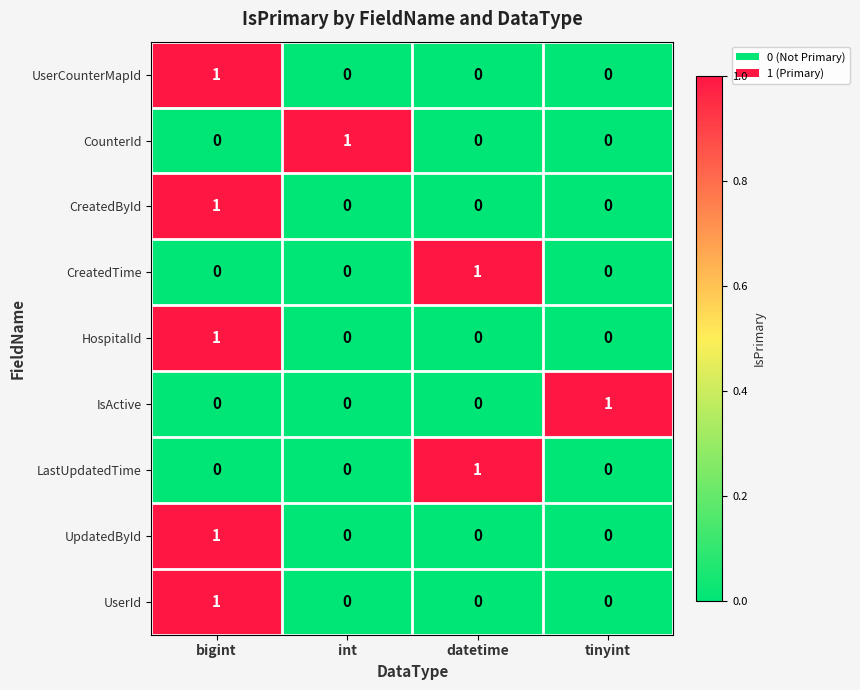

Is it true that UserCounterMapId equals -1 at int?

False